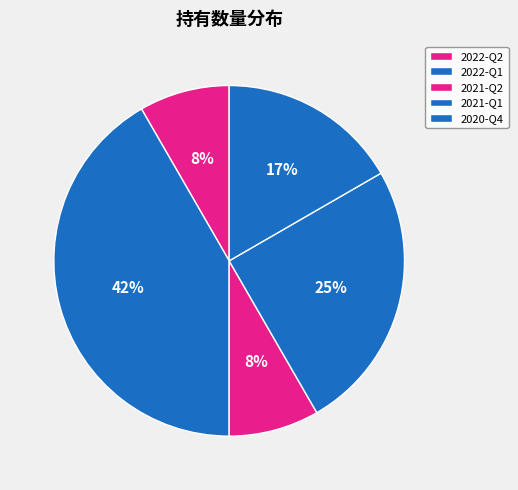

The 2020-Q4 slice represents 5% of the pie. True or false?

False